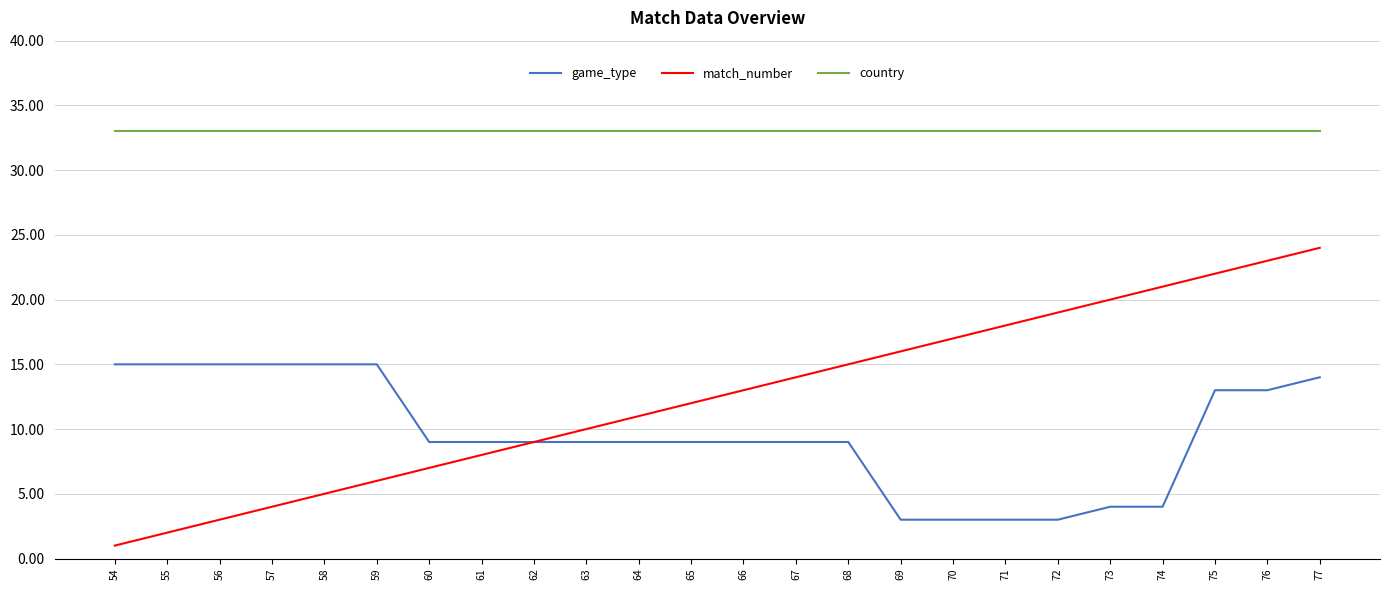

What is the minimum value for country?

33